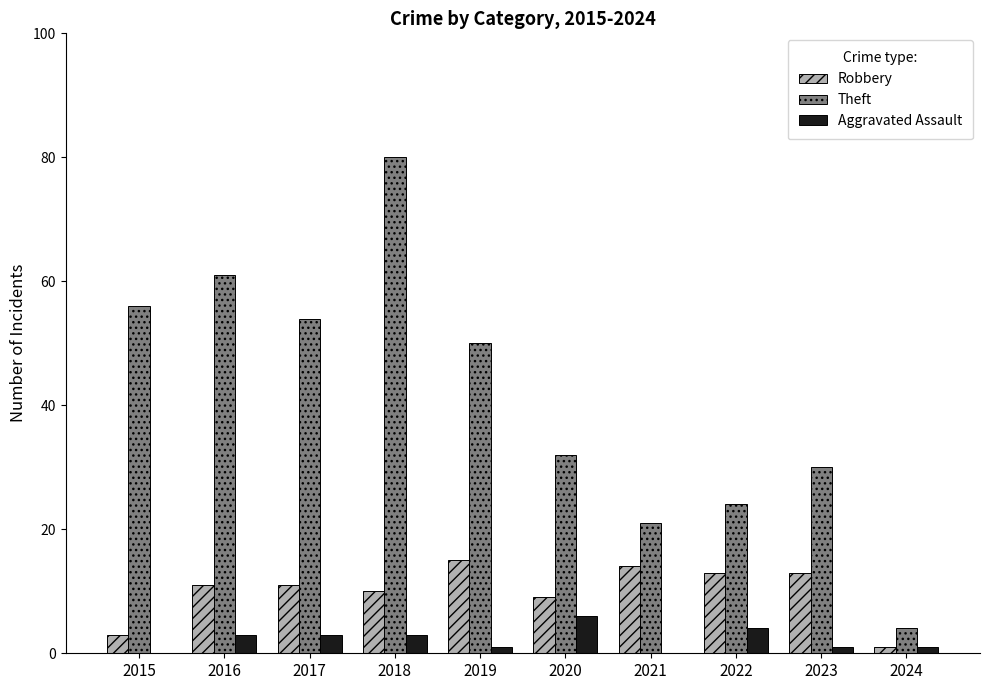

Reading left to right, extract all data points from this chart.

Robbery: 3	11	11	10	15	9	14	13	13	1
Theft: 56	61	54	80	50	32	21	24	30	4
Aggravated Assault: 0	3	3	3	1	6	0	4	1	1